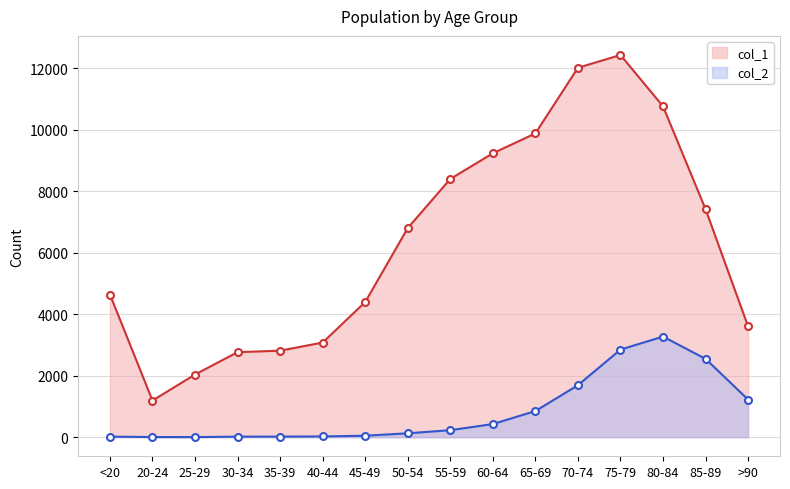

What is the sum of the col_2 values at 75-79 and 30-34?

2865